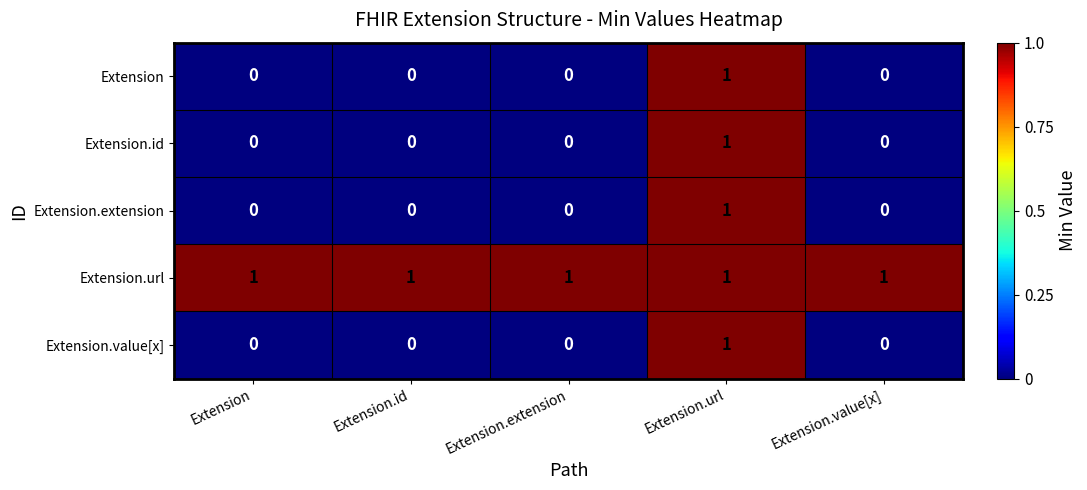

Which category has the highest value in the Extension.extension series?

Extension.url